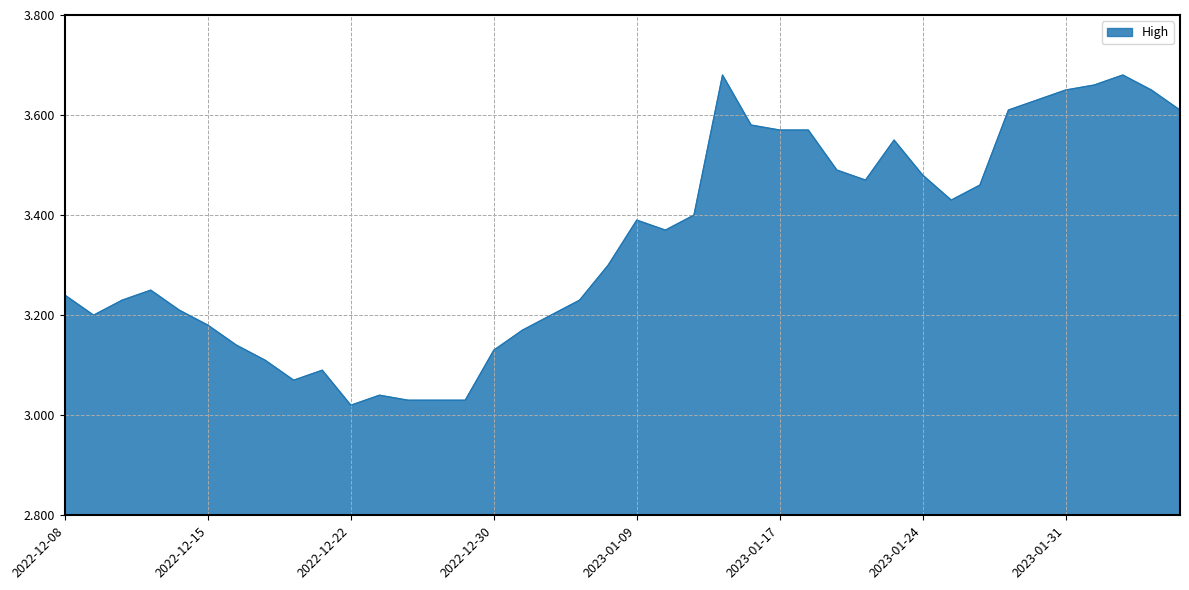

What is the difference between the maximum and minimum values?

0.7